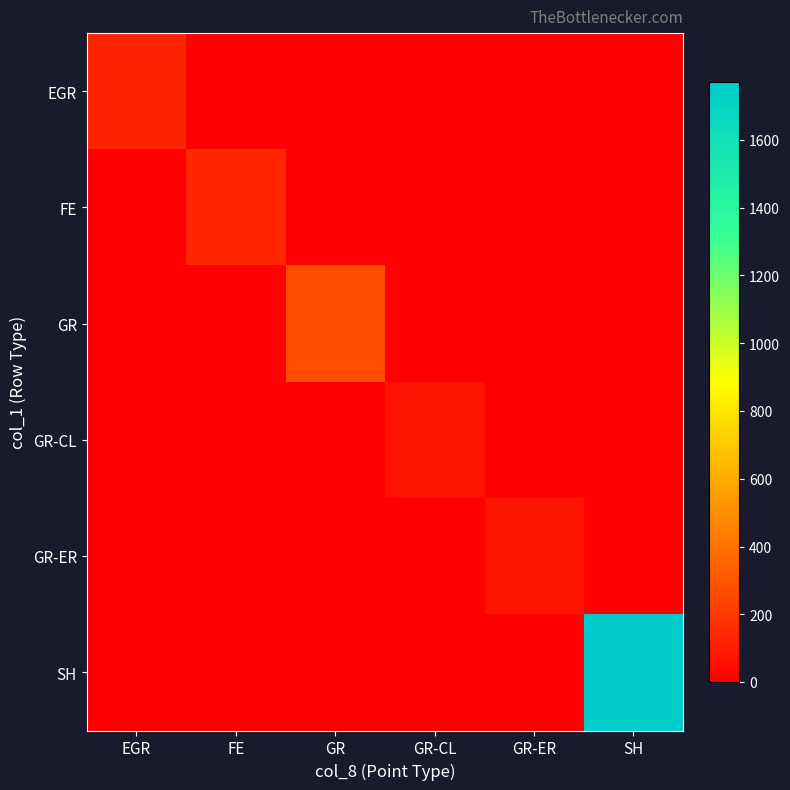

Which label corresponds to the largest value in the chart?

SH